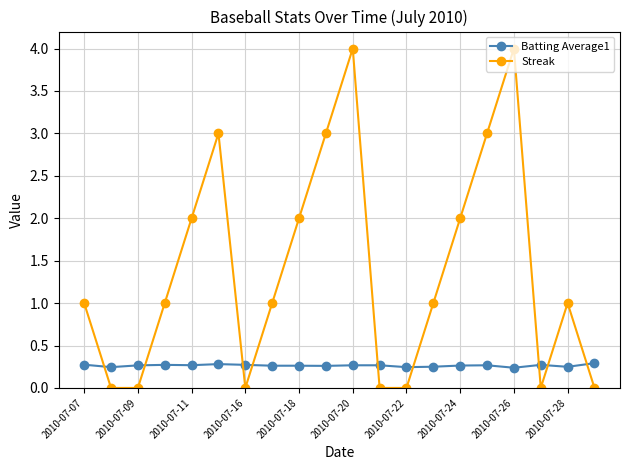

In Streak, how many points are higher than both neighbors (excluding endpoints)?

4